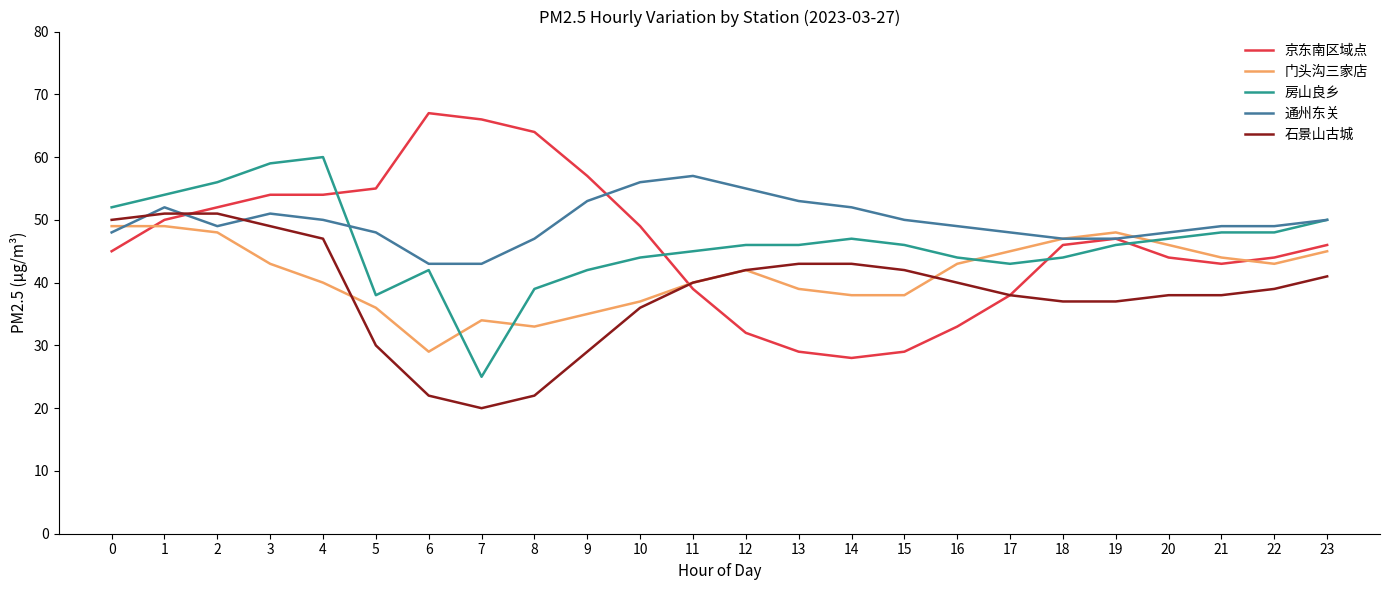

Is the value of 京东南区域点 at 5 greater than the value of 门头沟三家店 at 6?

Yes